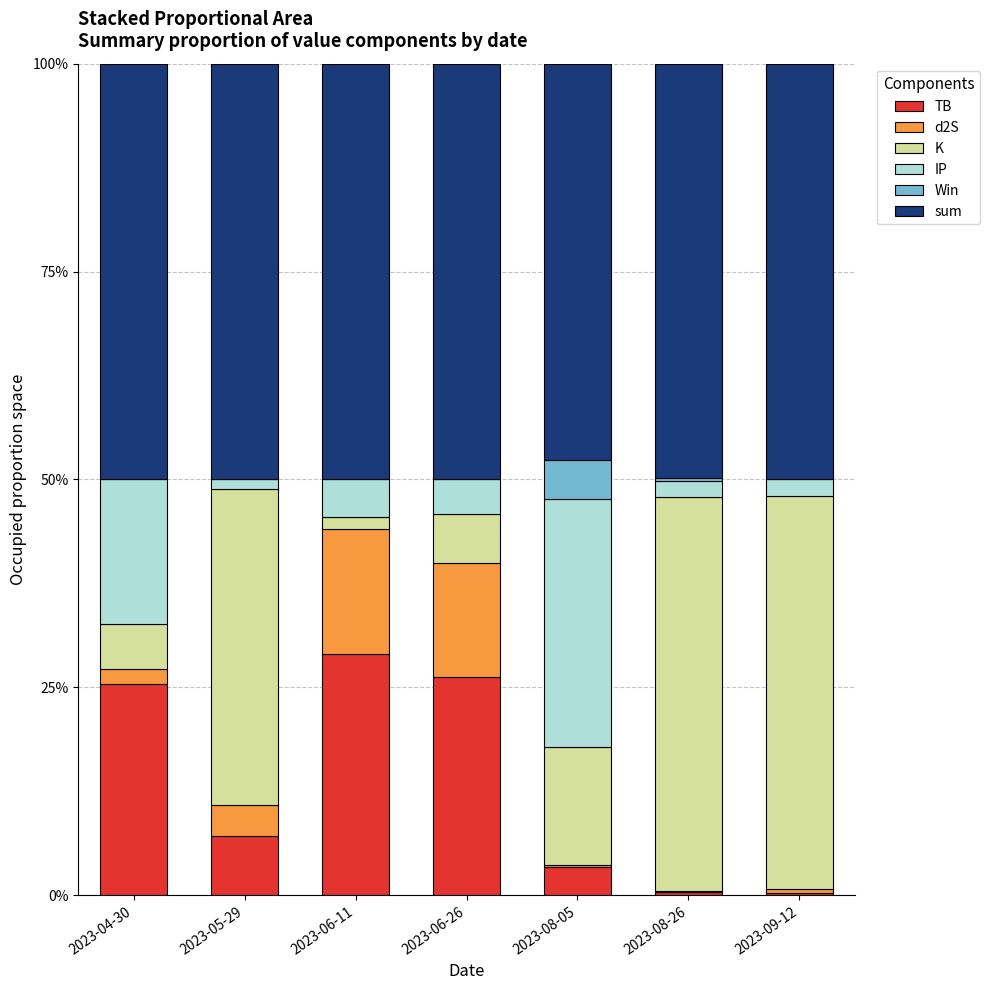

What is the difference between the K values at 2023-08-26 and 2023-06-26?

0.4